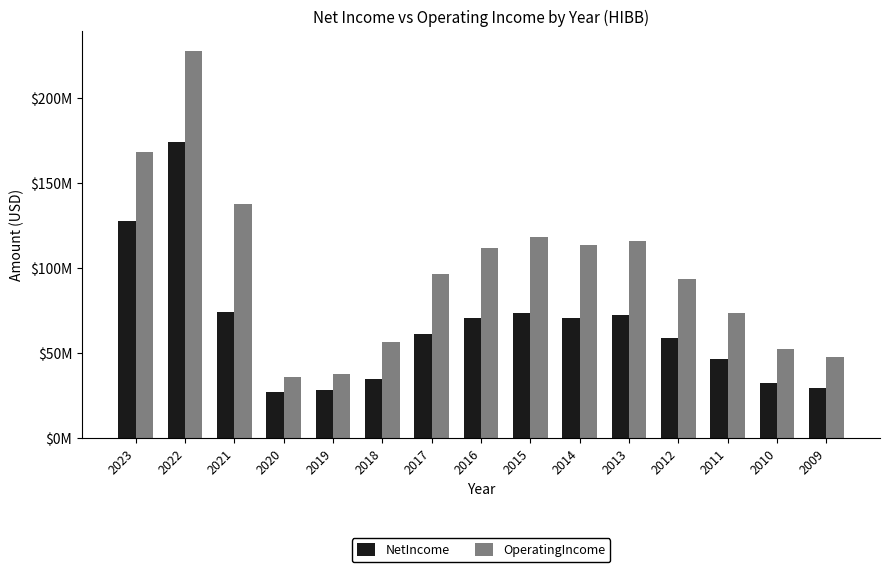

What is the sum of all NetIncome values?

983.5